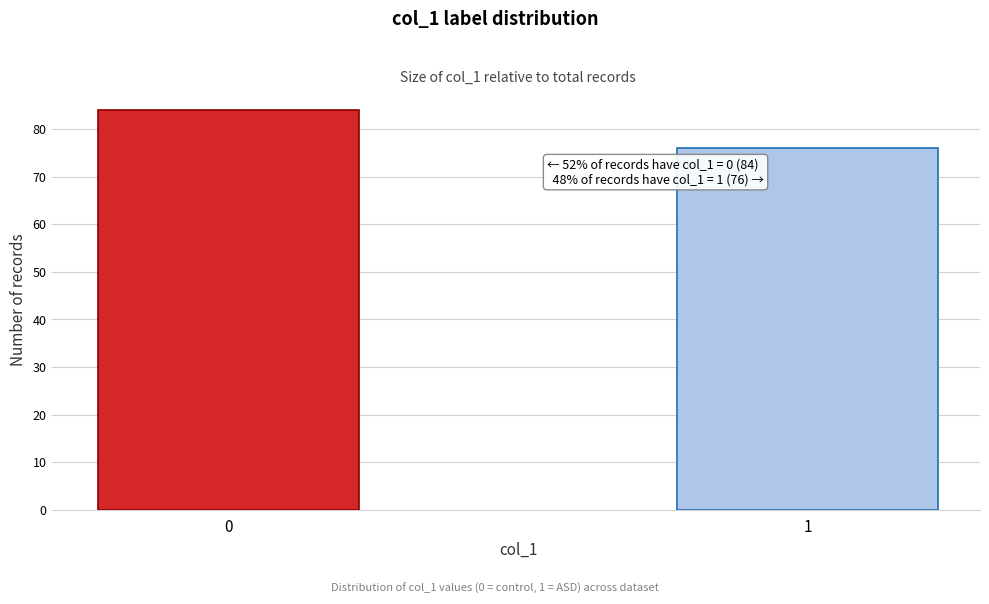

Reading left to right, list all the values displayed in this chart.

84	76